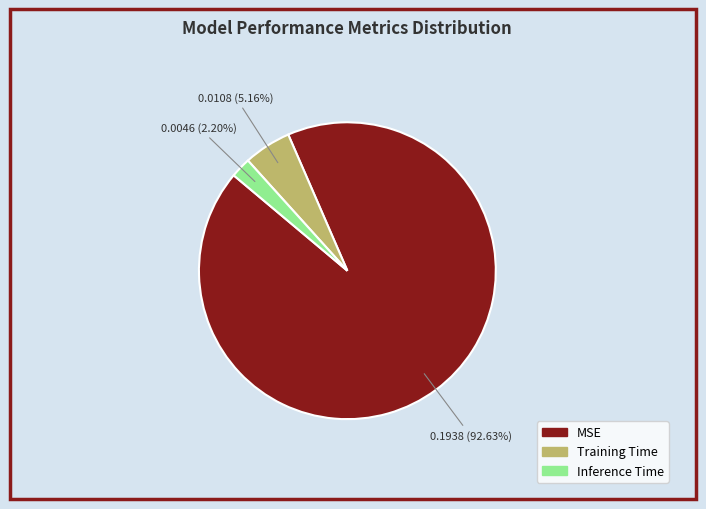

What percentage is NOT represented by Inference Time?

97.8%